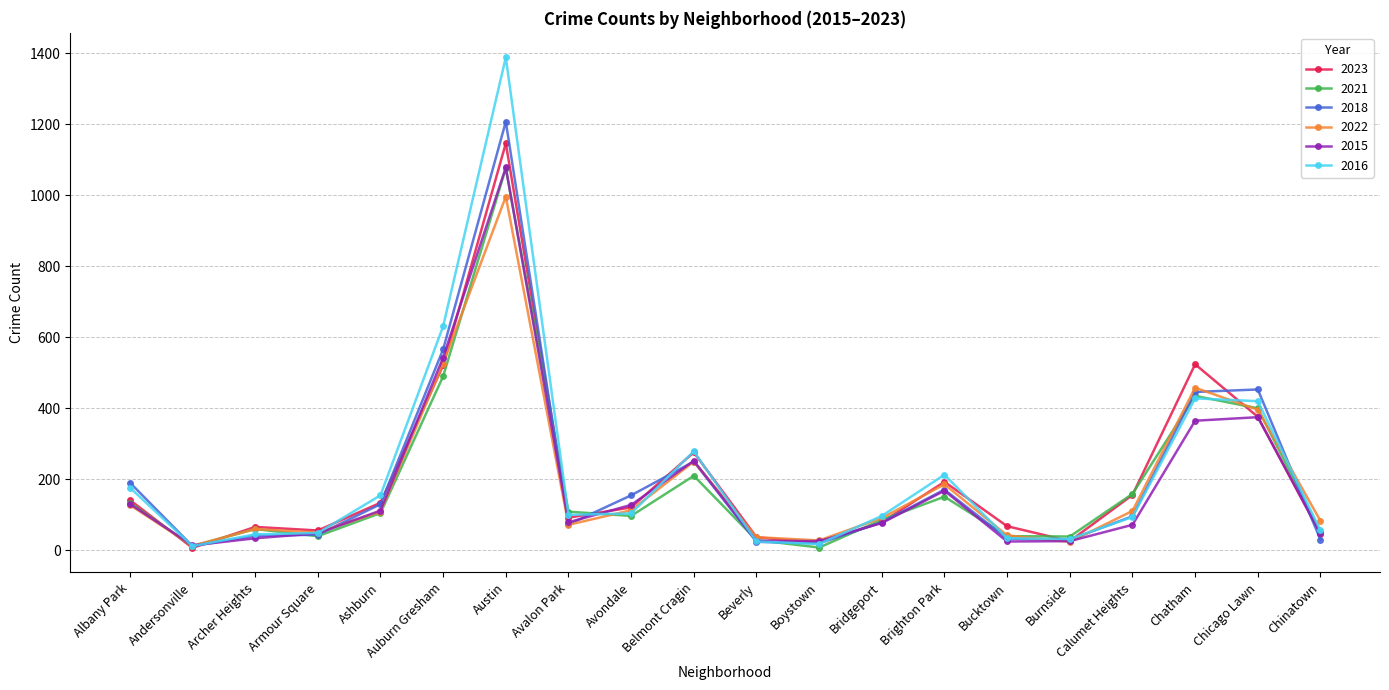

What is the average value of the 2015 series?

181